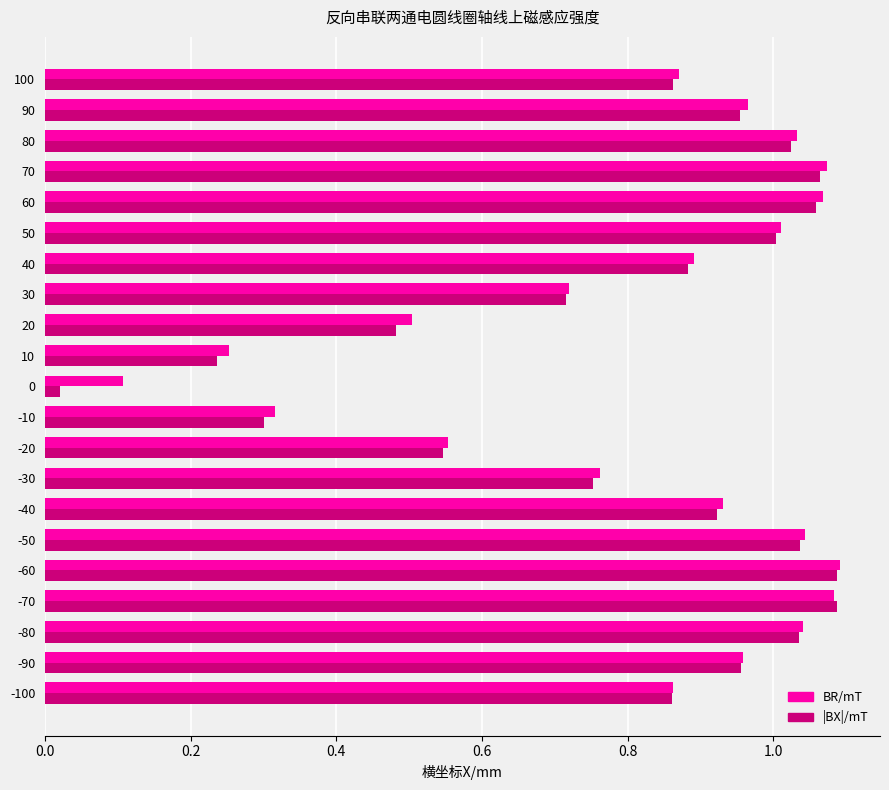

Which series has the largest range (max minus min)?

|BX|/mT